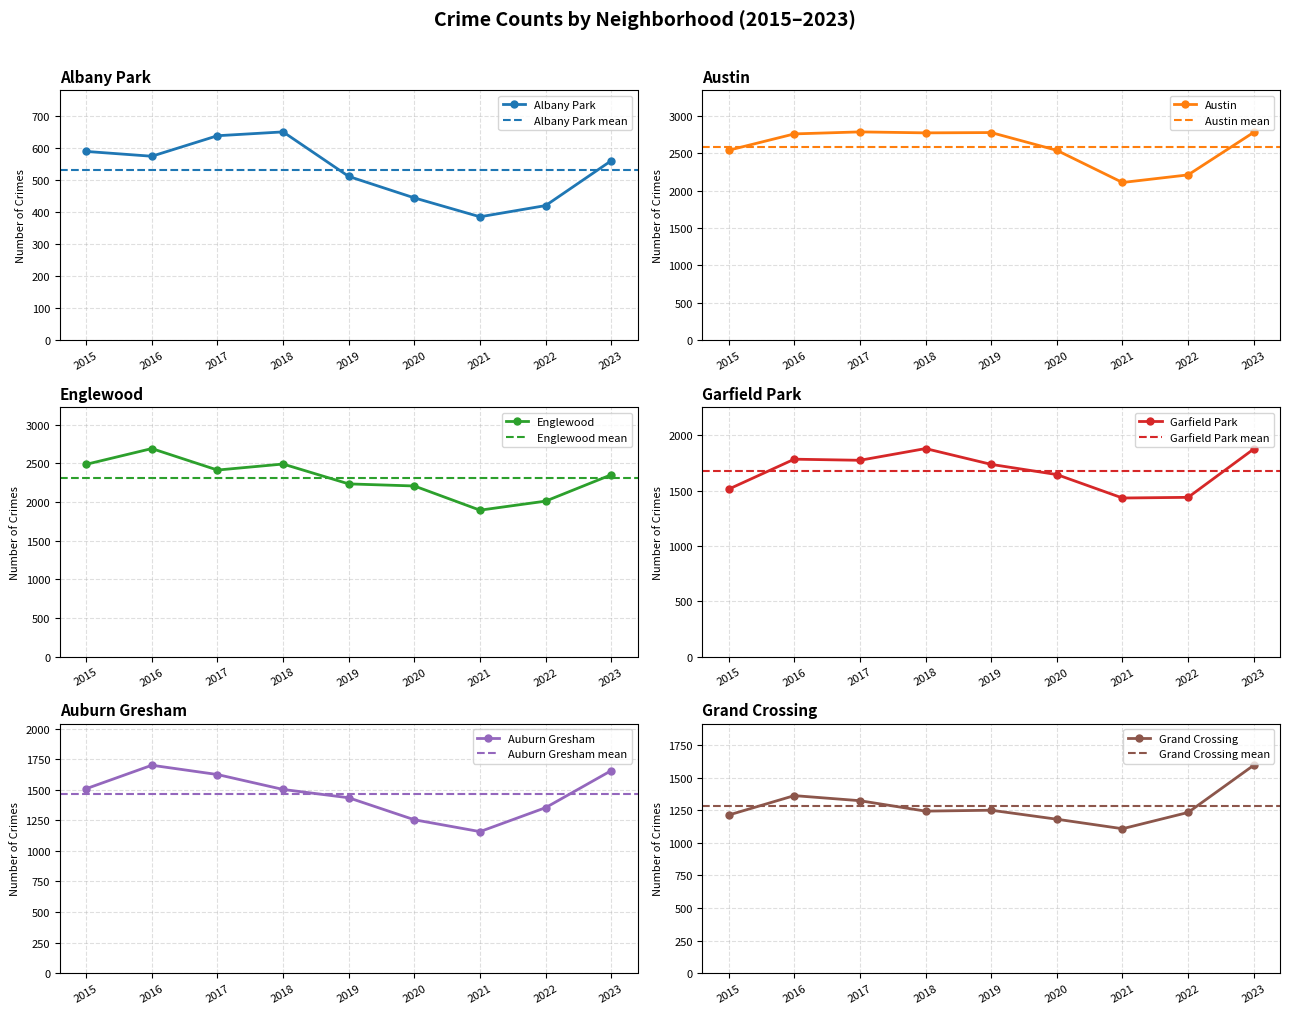

List the series in order of their peak value, lowest first.

Albany Park, Grand Crossing, Auburn Gresham, Garfield Park, Englewood, Austin